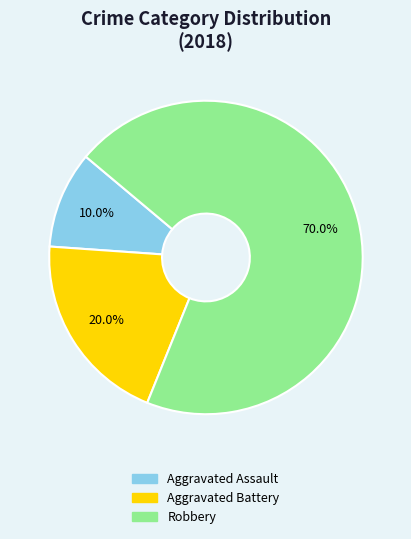

To the nearest percent, what is the combined percentage of Robbery and Aggravated Assault?

80%